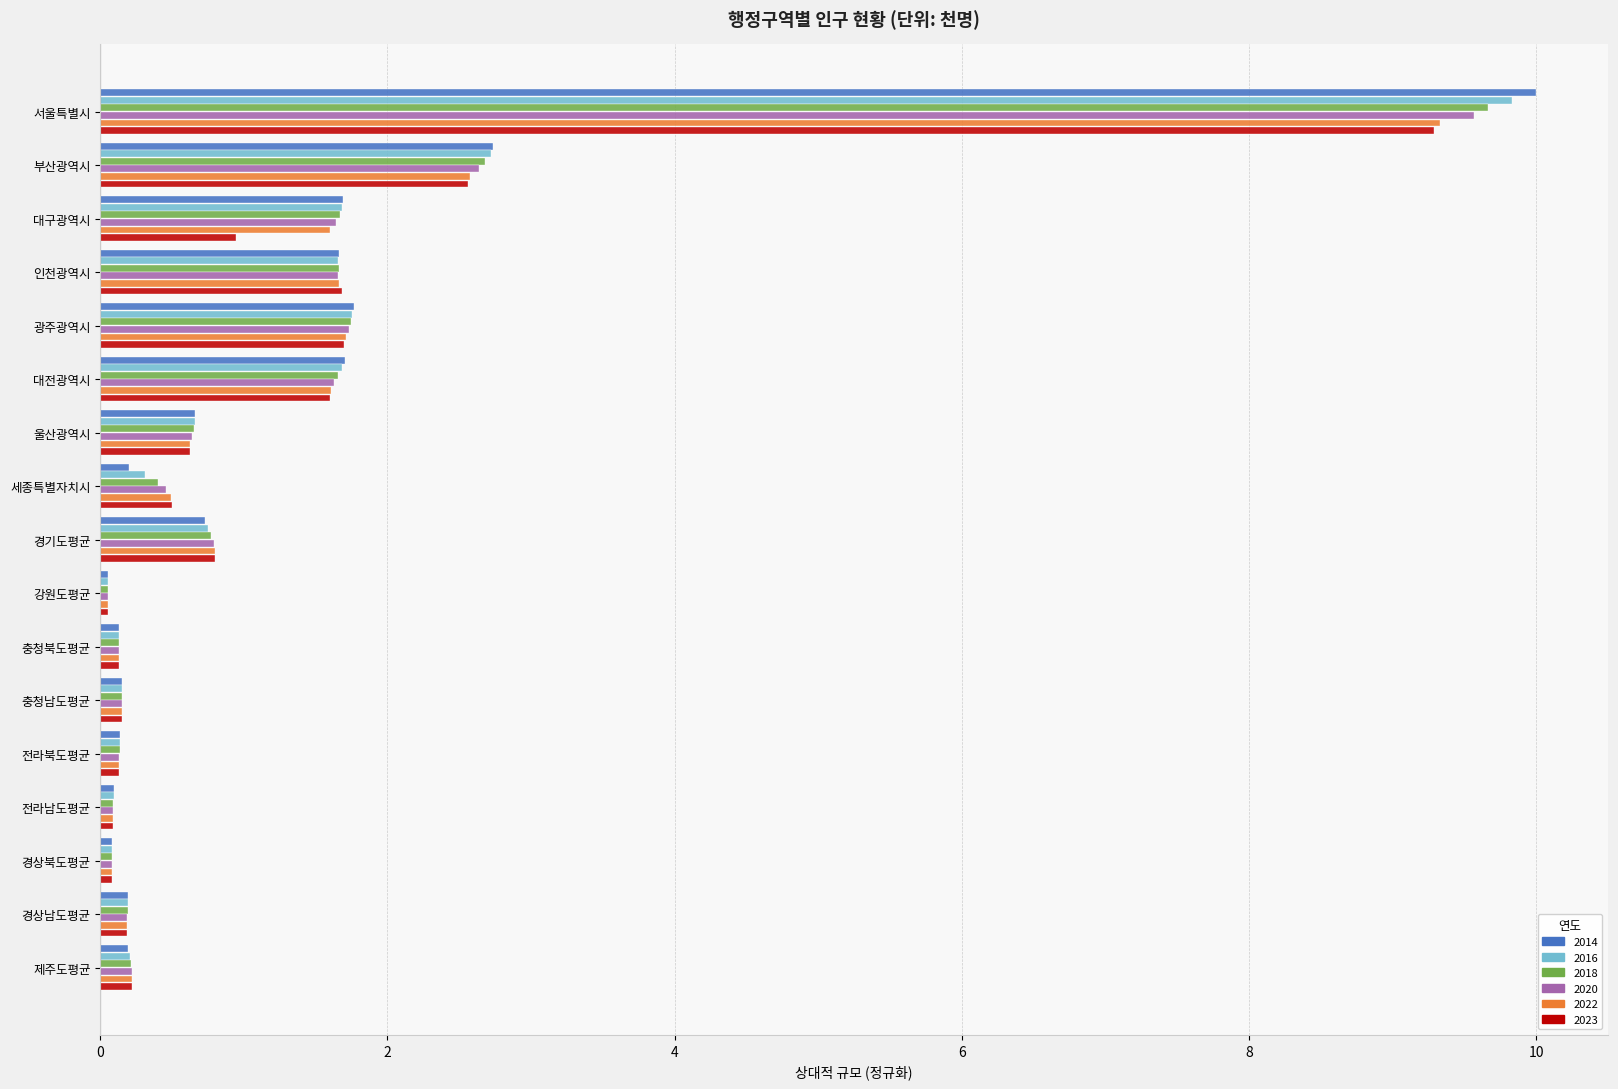

The value of 2023 at 대전광역시 is 1.6. True or false?

True